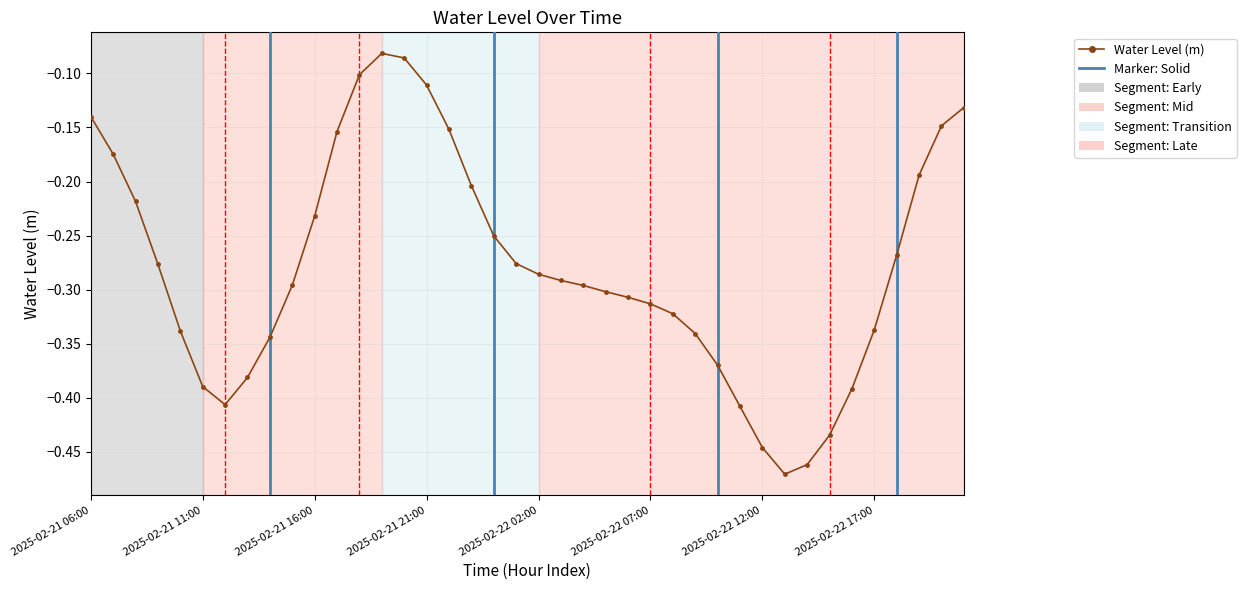

What is the difference between the maximum and minimum values?

0.4